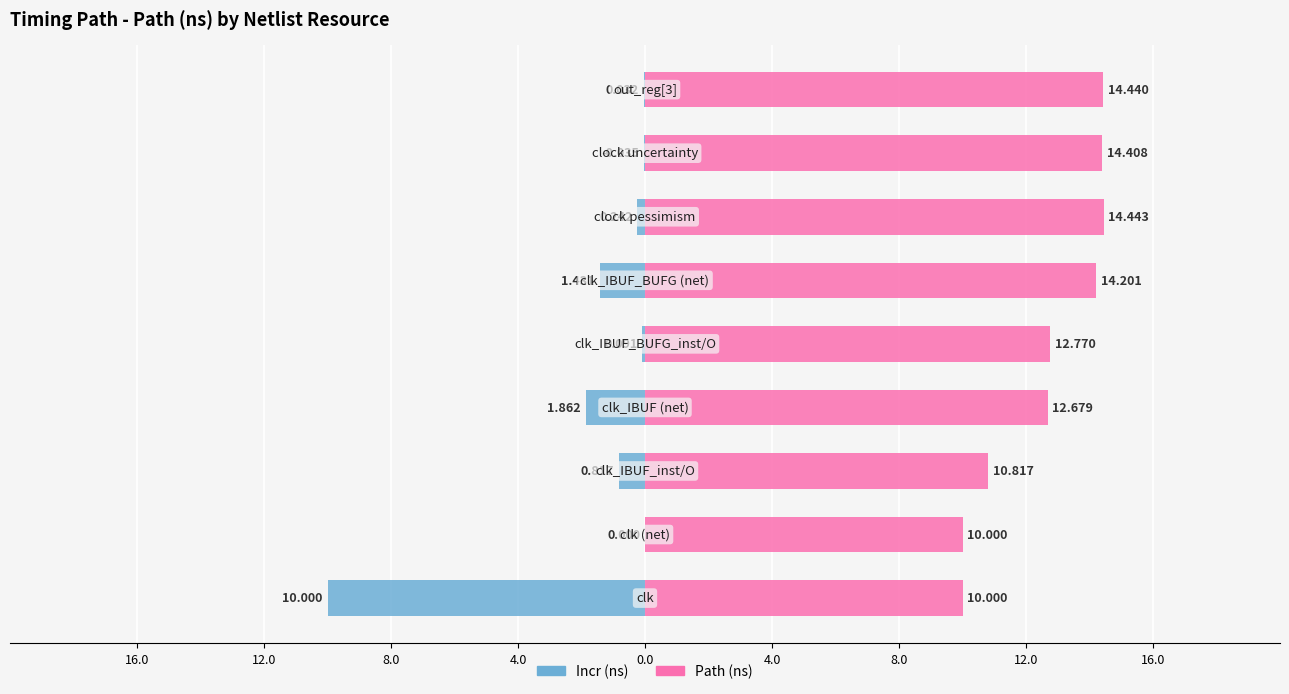

How many groups of bars are there?

9